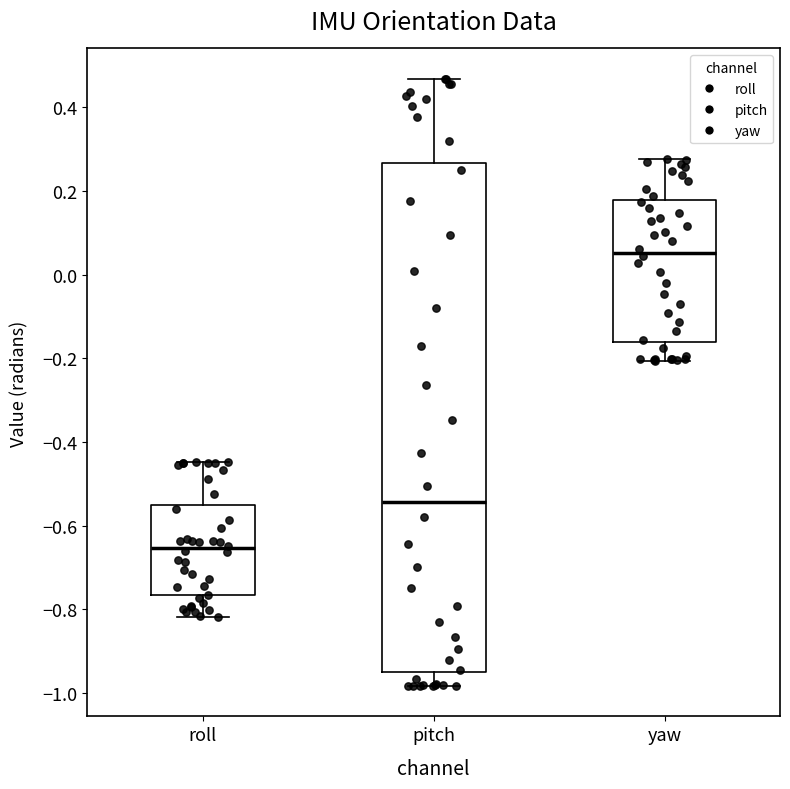

Which box has the highest median line?

yaw